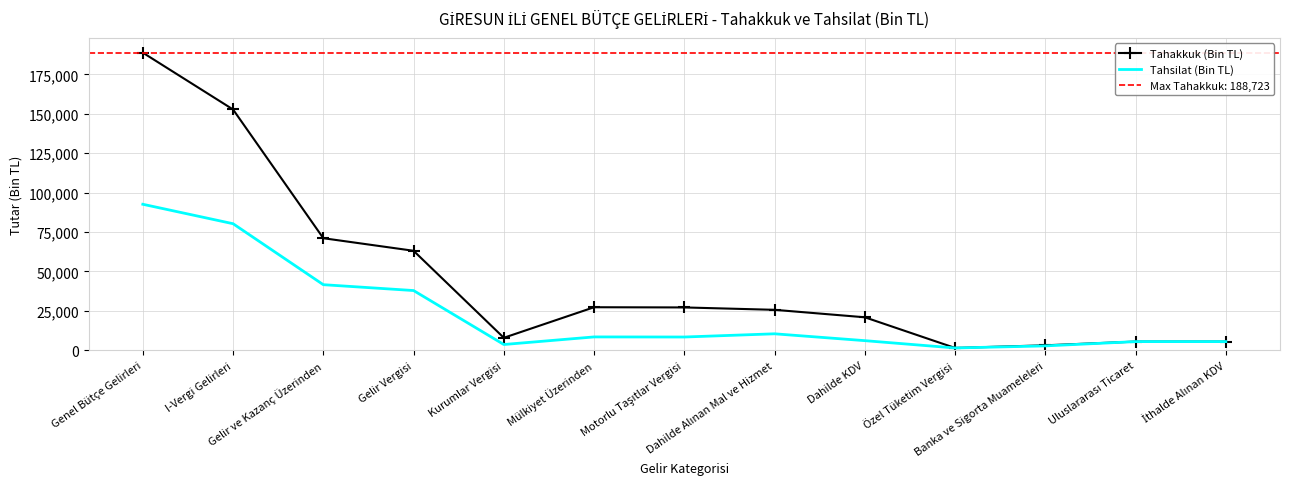

The value of Tahakkuk (Bin TL) at Mülkiyet Üzerinden is 27339. True or false?

True